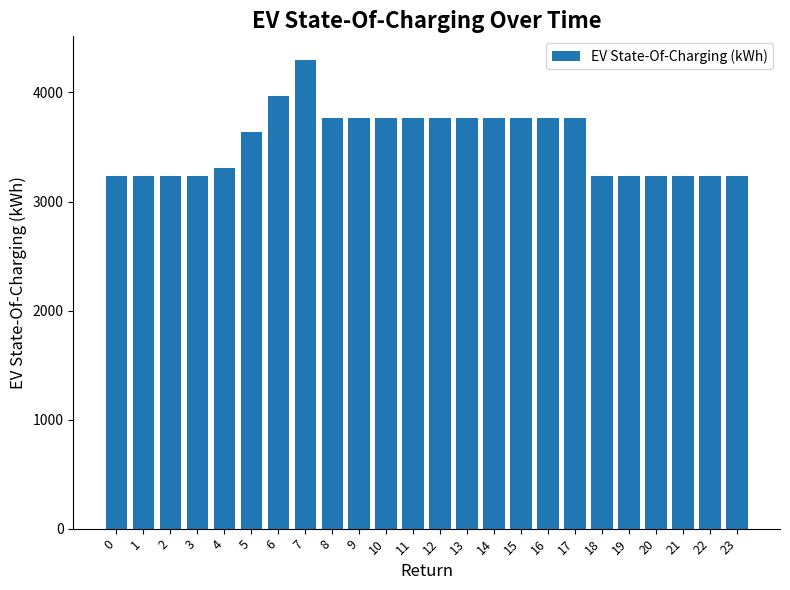

What is the value of the 2nd bar from the left?

3235.1